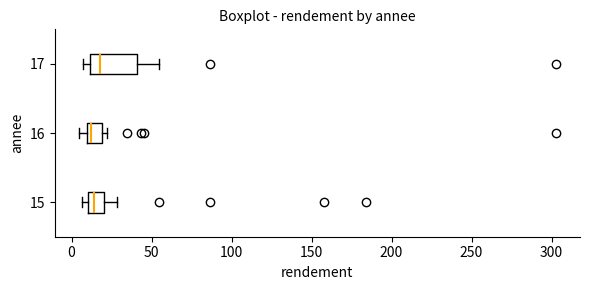

Where is the left edge of the box at y = 16 on the x-axis? The values are not printed on the chart, so give them approximately, as read against the axis.

10